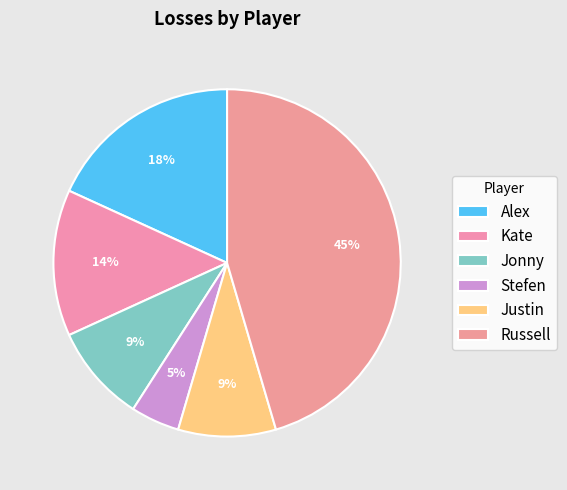

Count the number of slices in the pie.

6